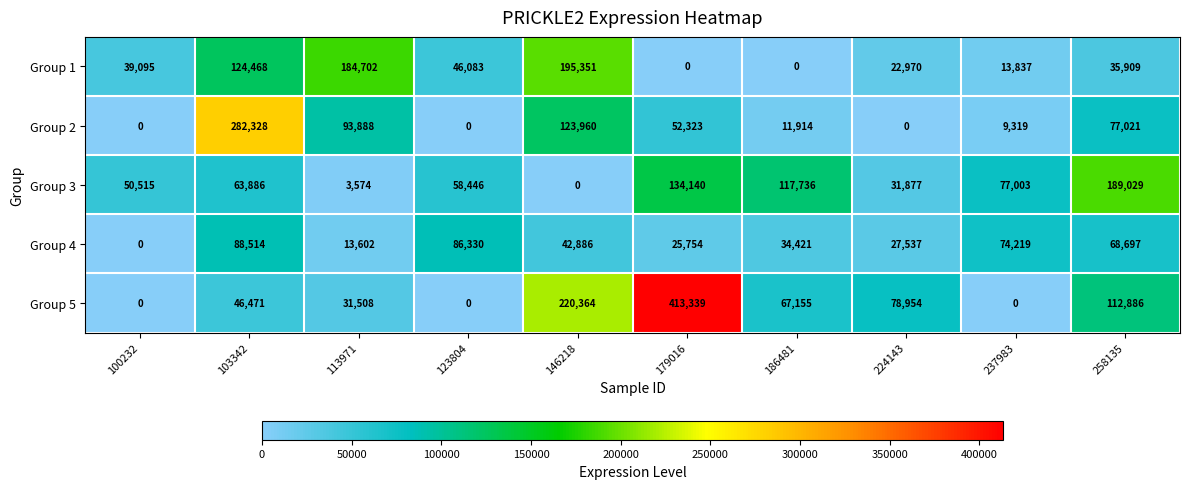

Where does the Group 5 series first go above 67155?

146218